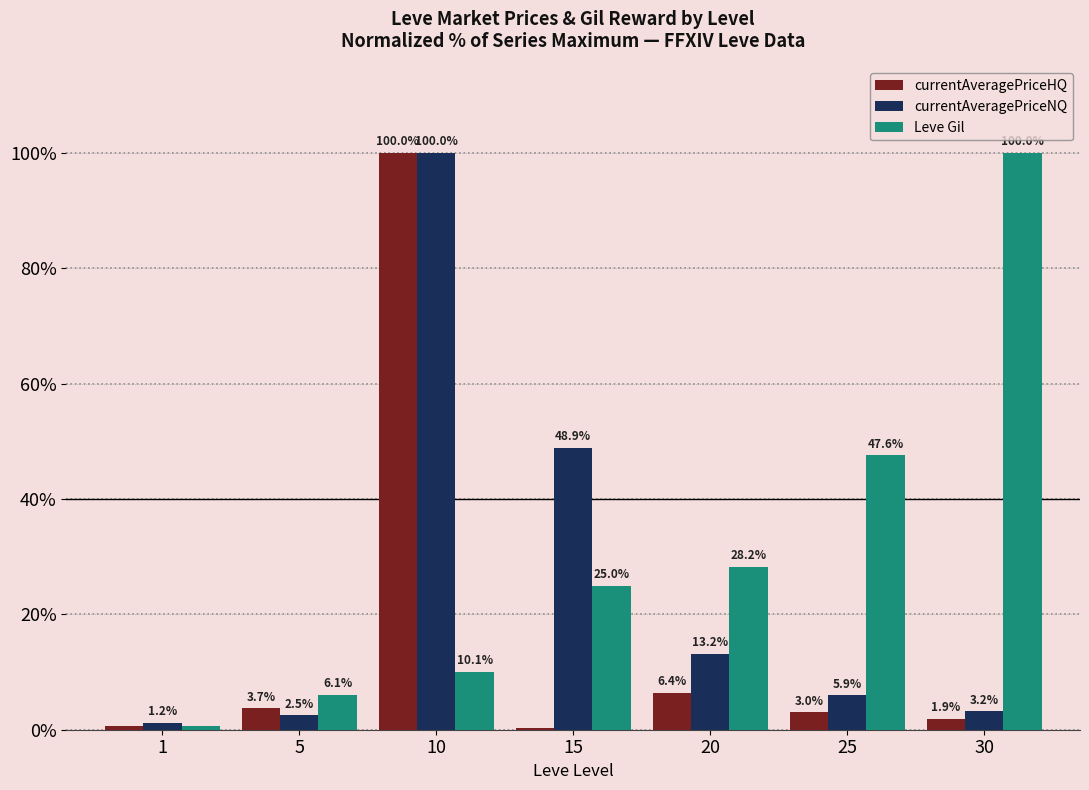

The value of Leve Gil at 20 is 28.2. True or false?

True